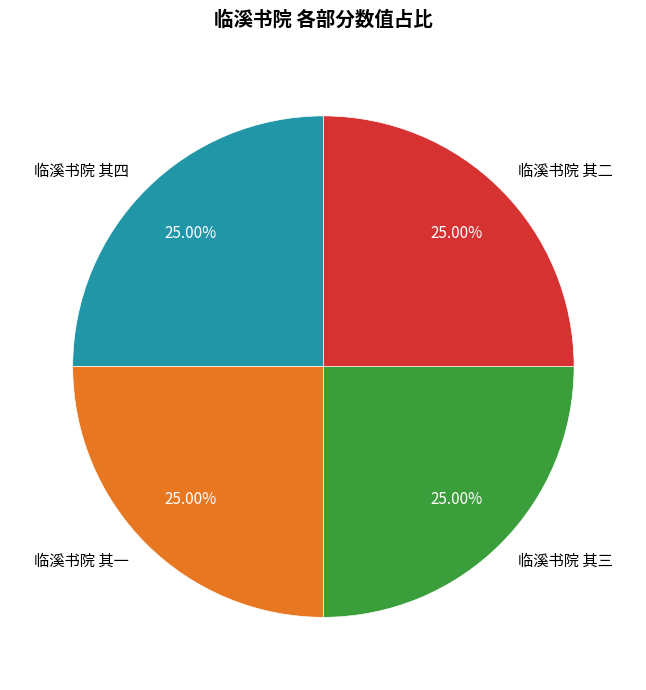

Count the number of slices in the pie.

4